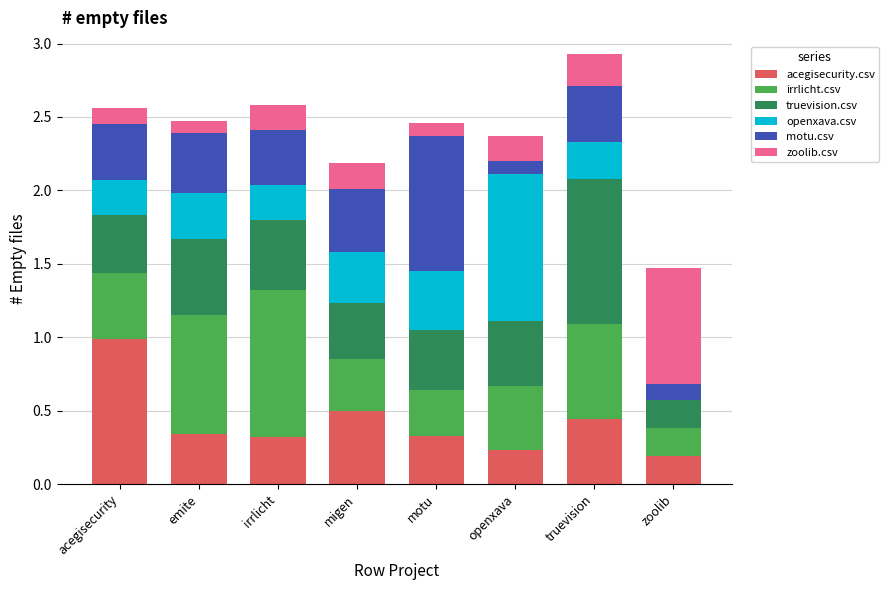

What are all the series names shown in the legend?

acegisecurity.csv, irrlicht.csv, truevision.csv, openxava.csv, motu.csv, zoolib.csv